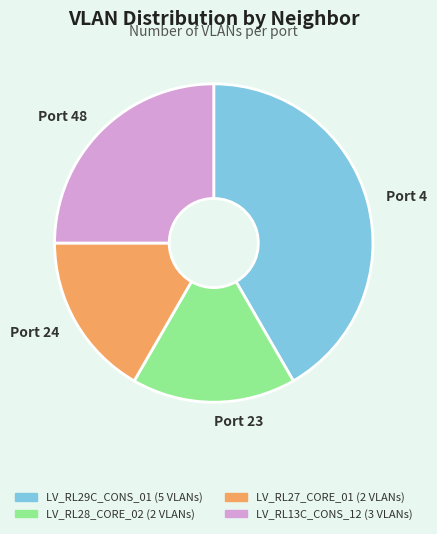

What is the ratio of the value at Port 23 to the value at Port 4?

0.4